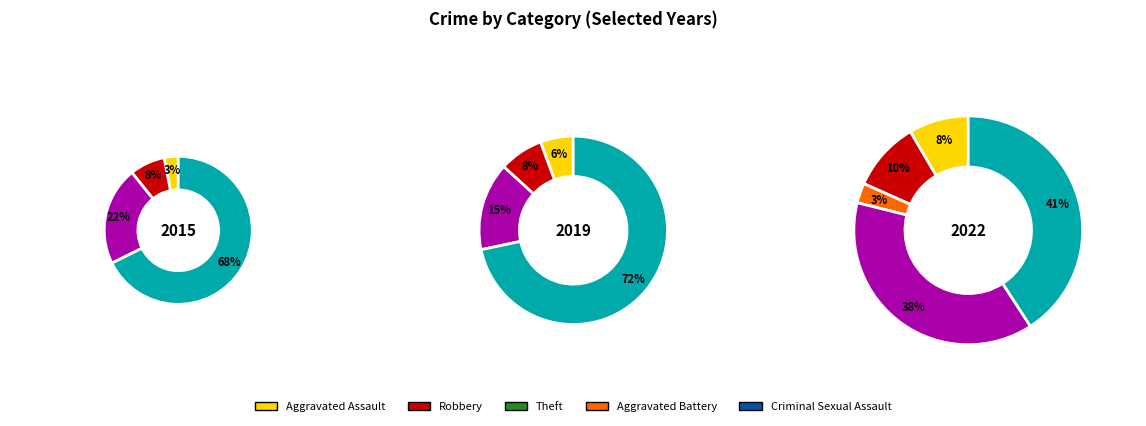

To the nearest percent, what is the average slice percentage?

14%